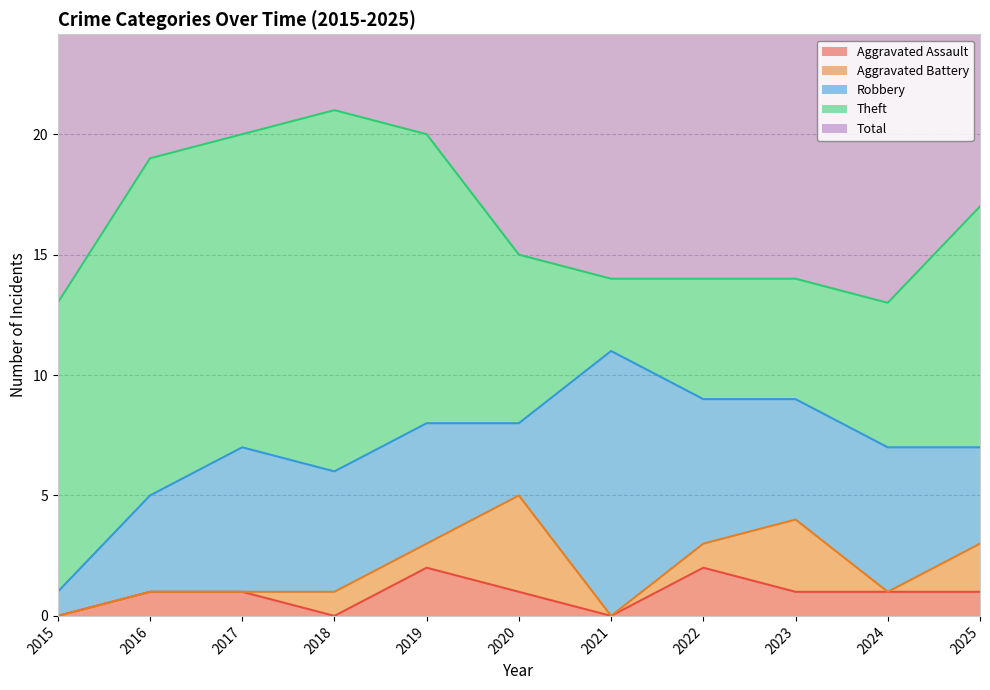

What is the minimum value for Theft?

3